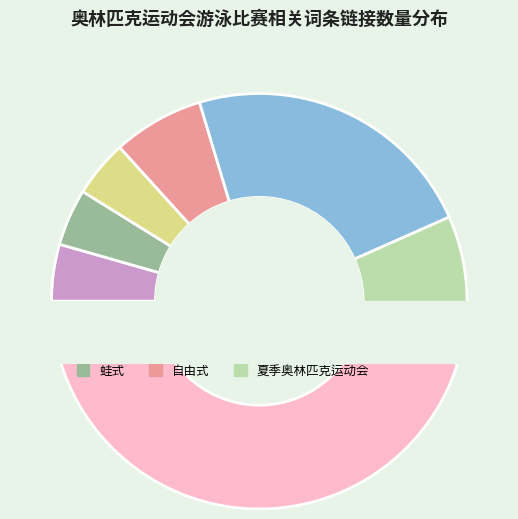

To the nearest percent, what is the difference between the 自由泳 and 自由式 slice percentages?

16%